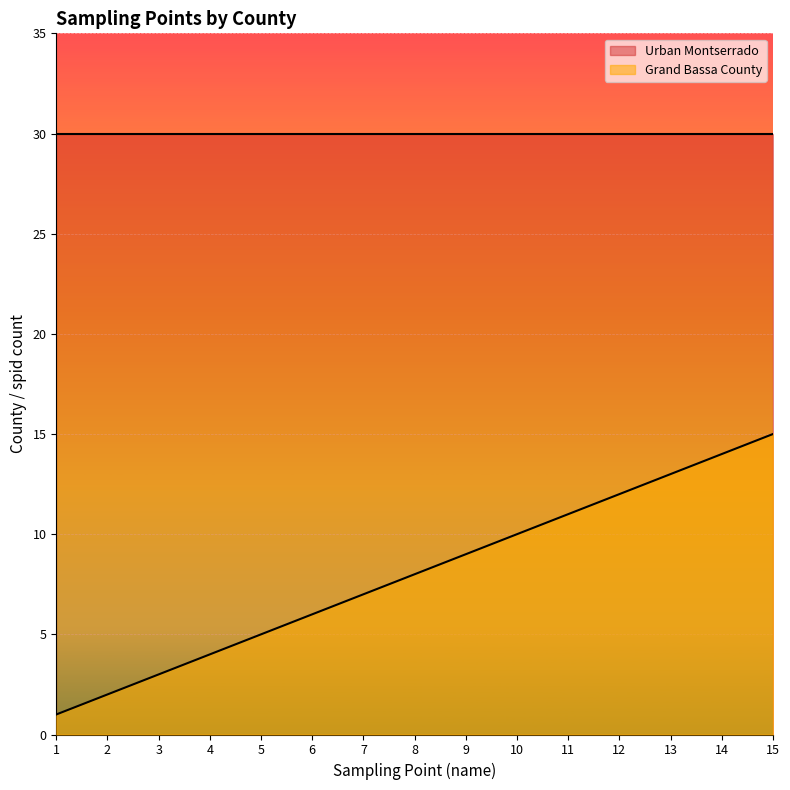

How many values exceed 8?

7